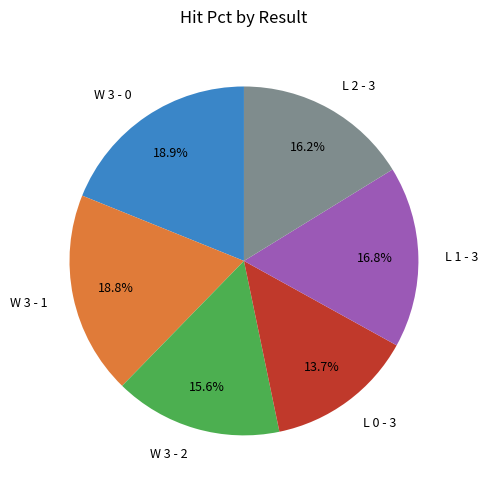

What is the total percentage of L 1 - 3 and W 3 - 0?

35.7%